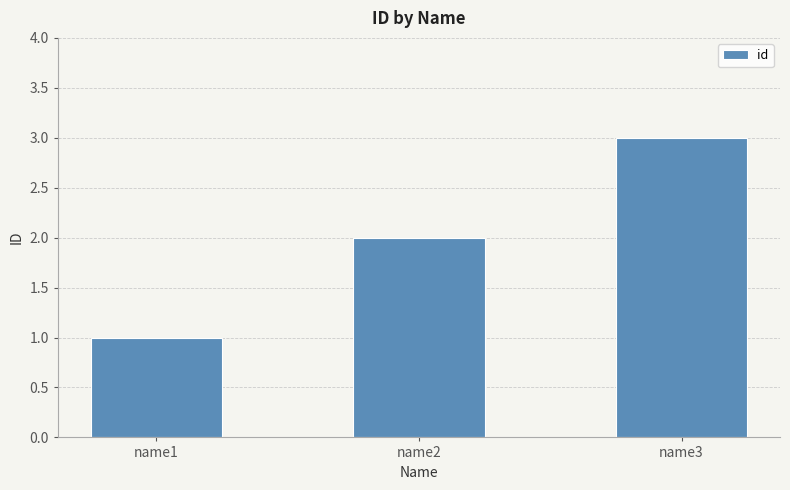

What is the change in value from name1 to name2?

+1